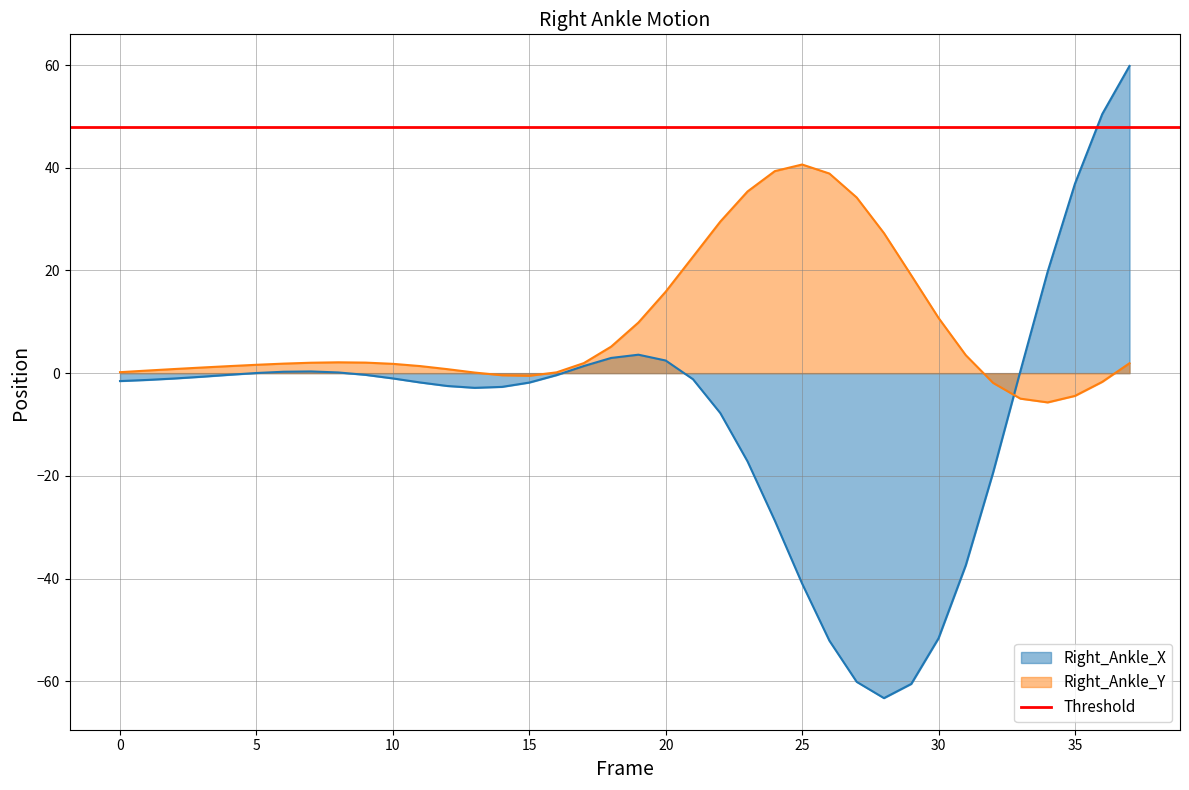

The Right_Ankle_X series shows -103.2 at 28. True or false?

False